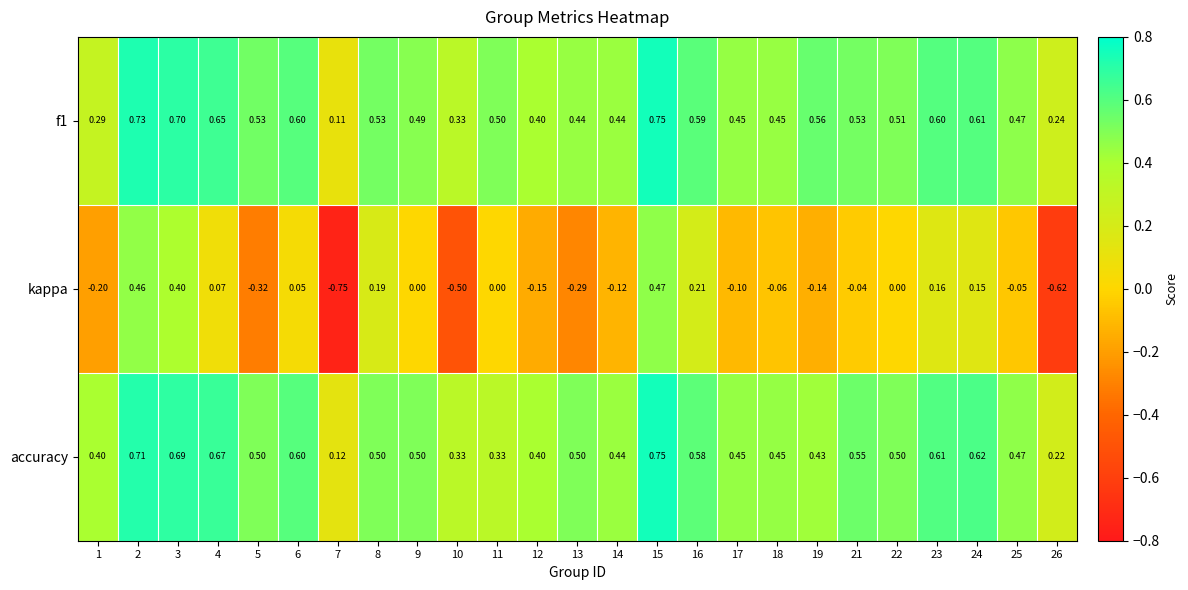

Which series has the largest total across all categories?

f1